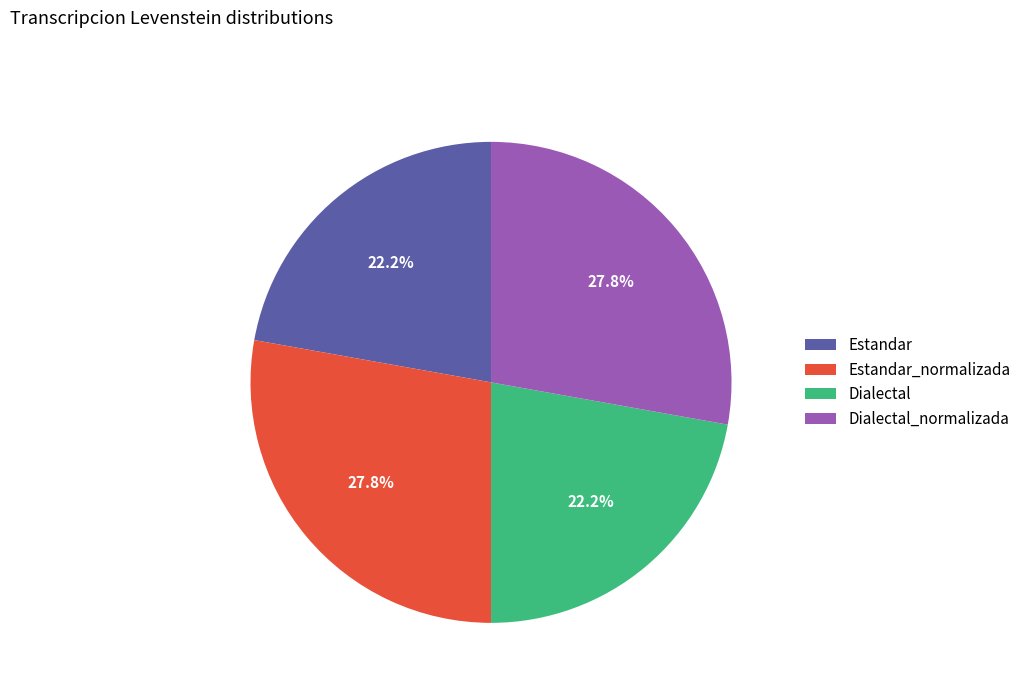

Is there a majority slice in this chart?

No